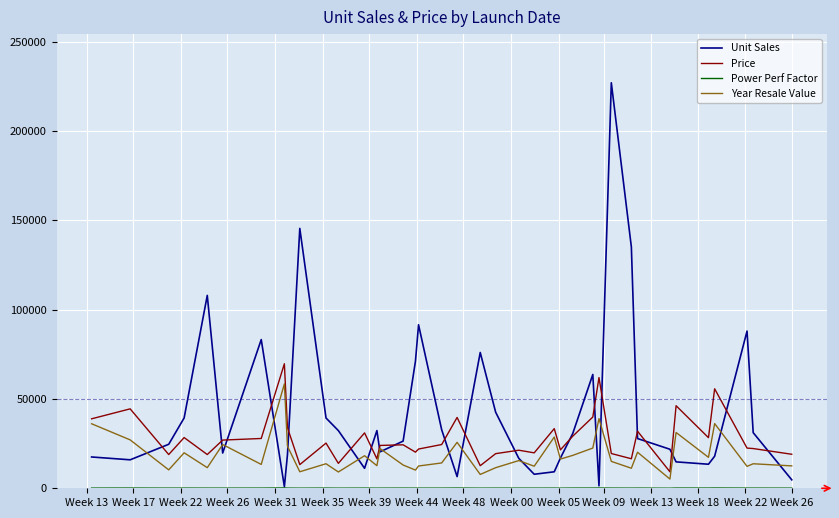

Which series has the largest range (max minus min)?

Unit Sales